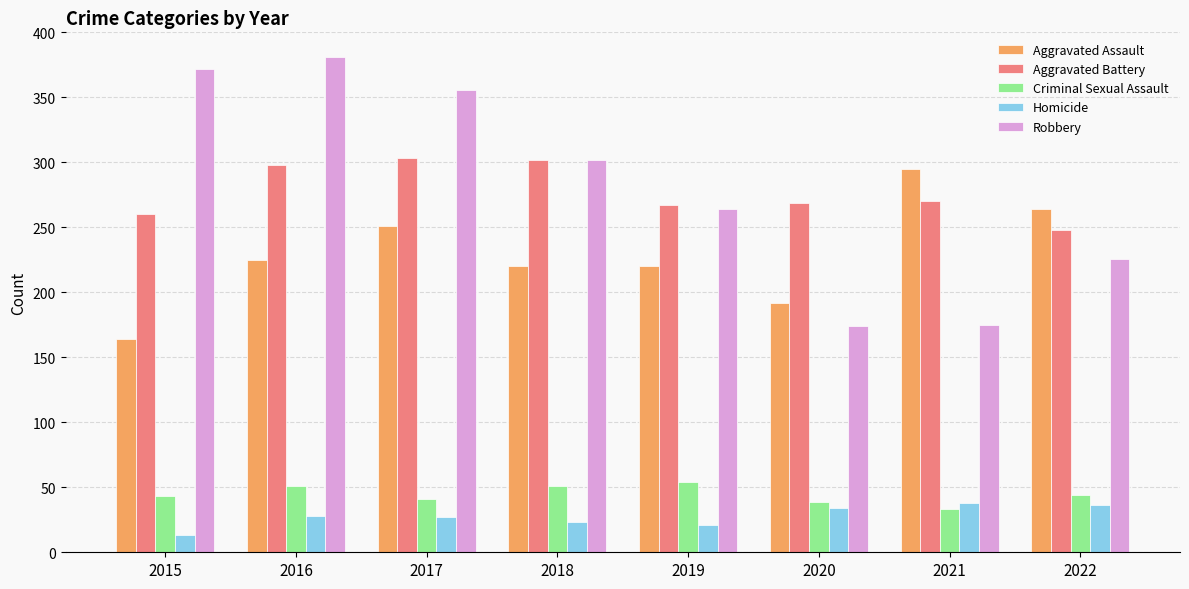

What is the difference between the second highest and second lowest values in the Robbery series?

197